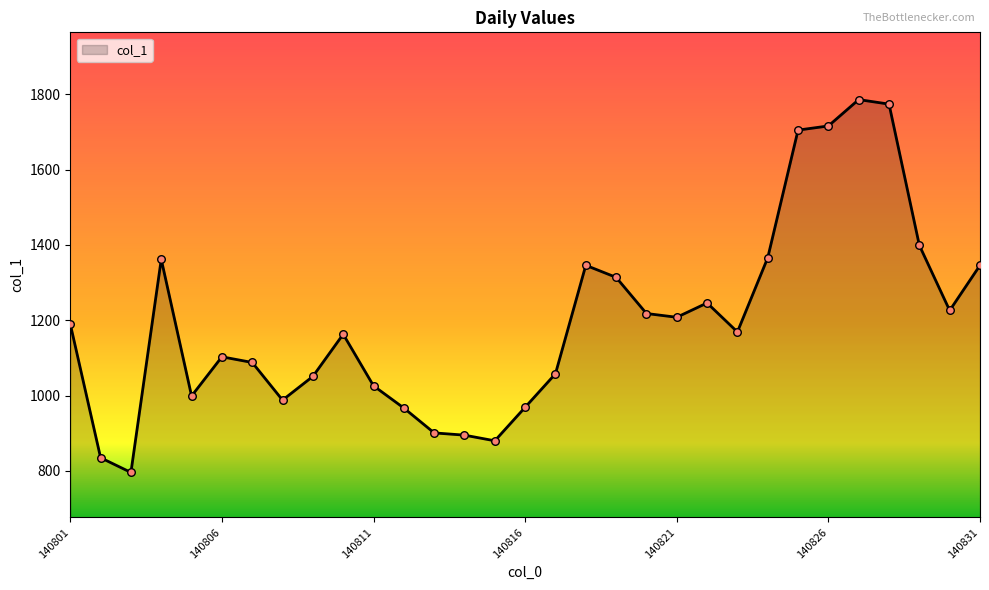

How many lines are shown in the chart?

1